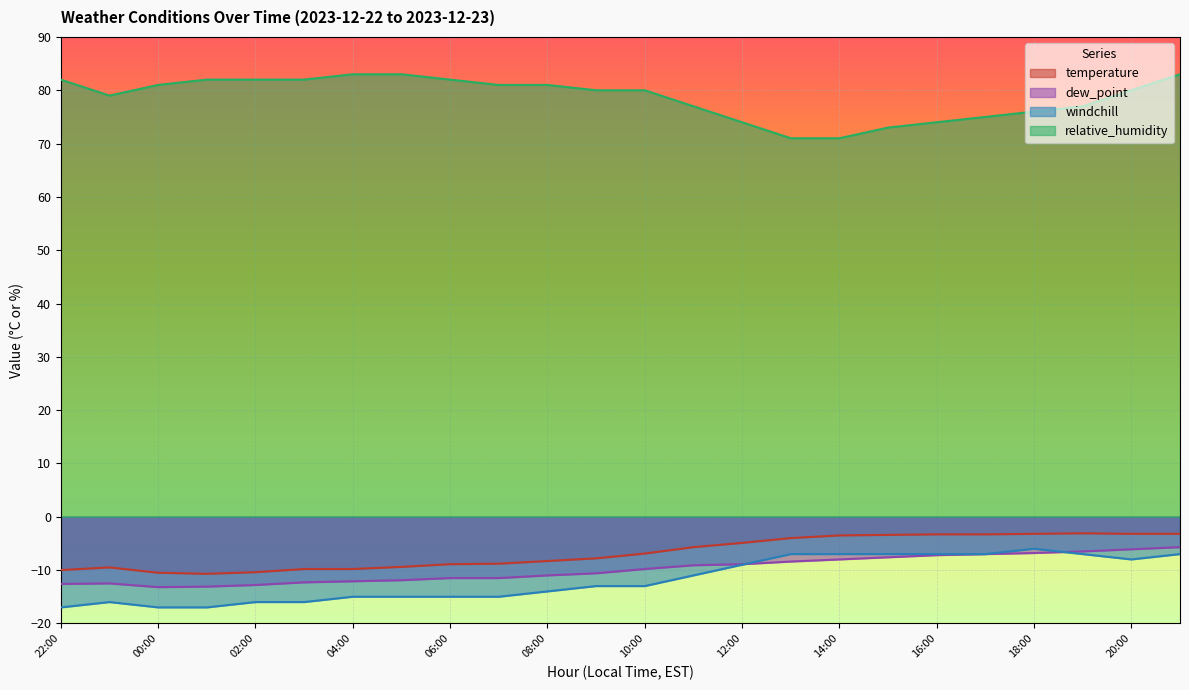

What is the total value across all series at 00:00?

40.3